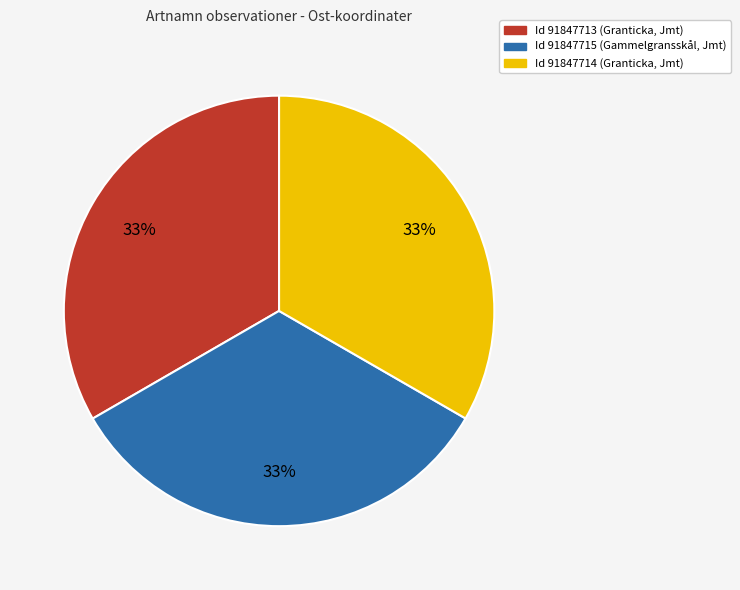

Does any single category account for the majority?

No